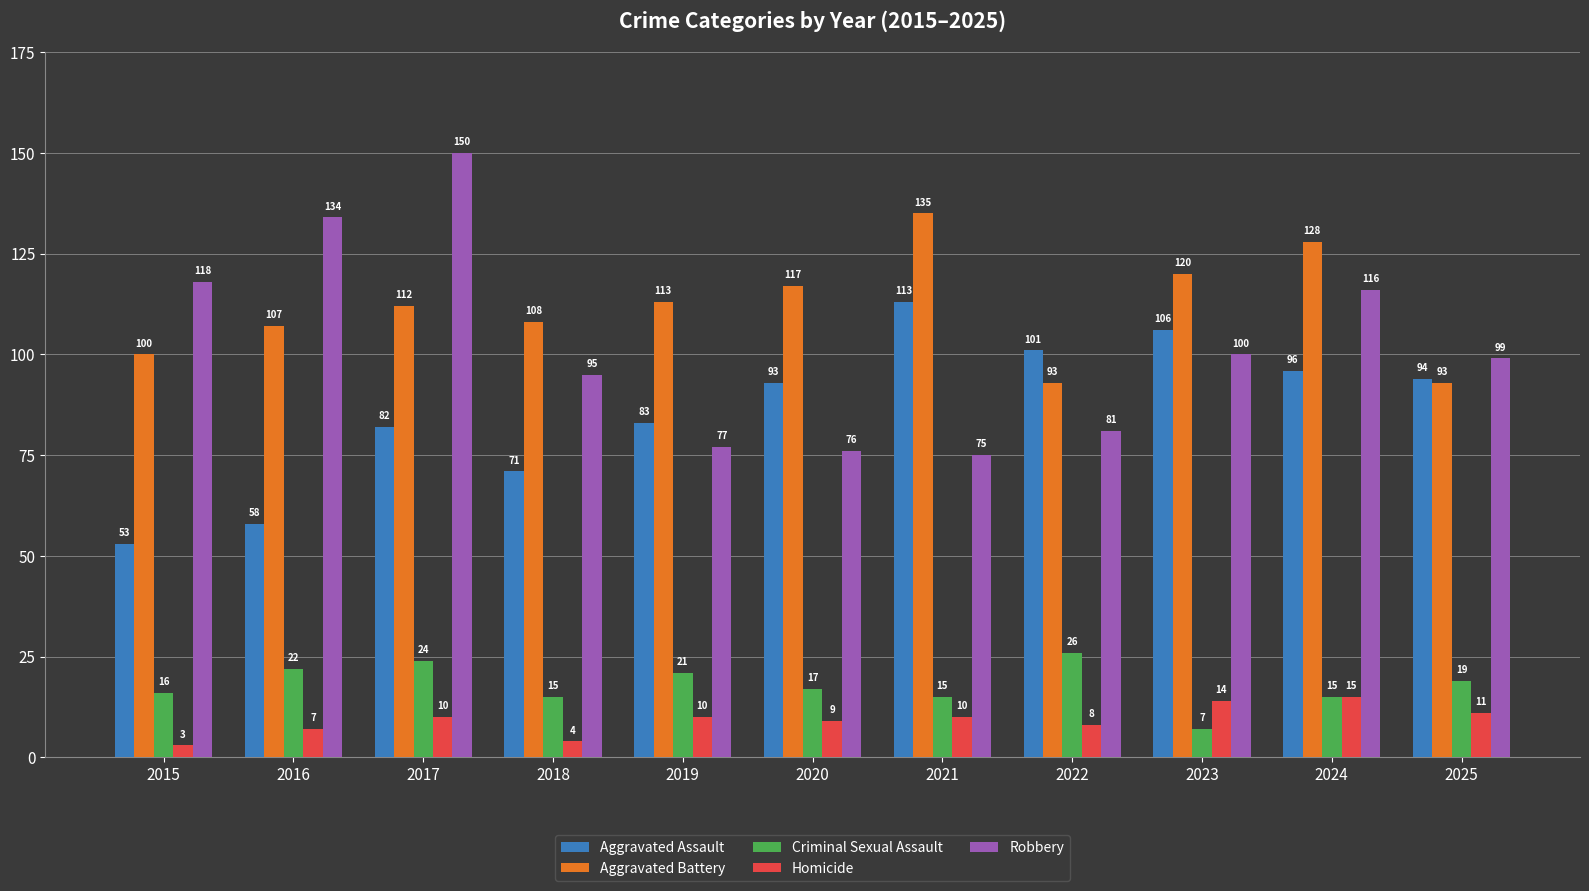

What is the sum of the Robbery values at 2021 and 2022?

156